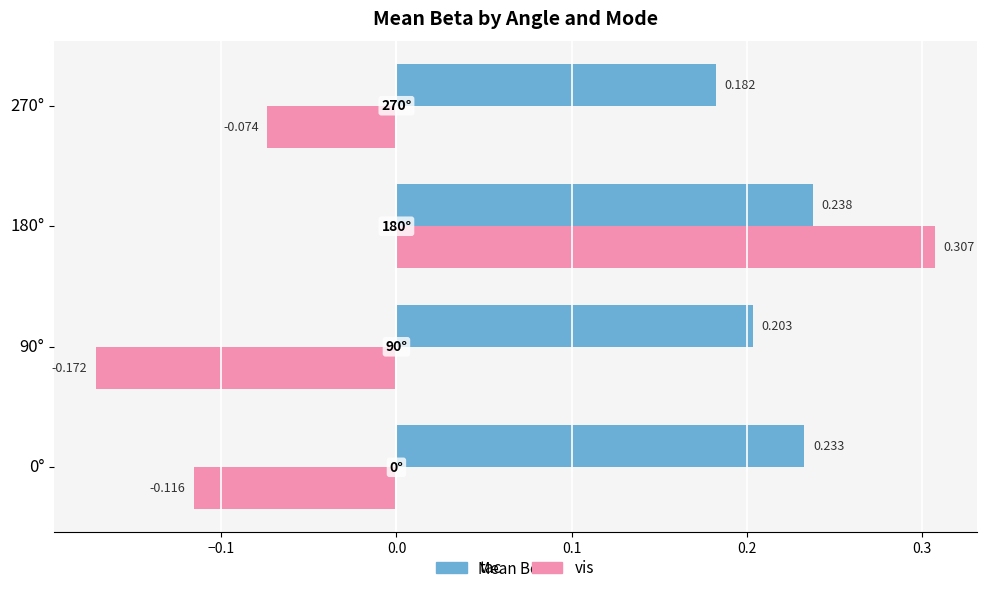

Which series has the widest spread of values?

vis